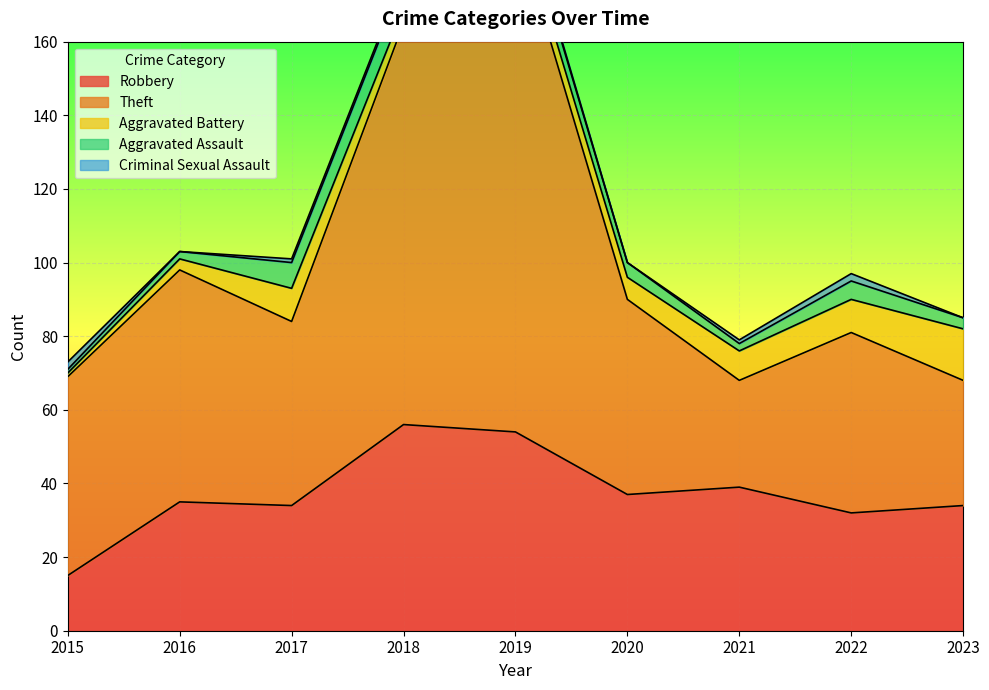

Where is the first local minimum for Theft?

2017